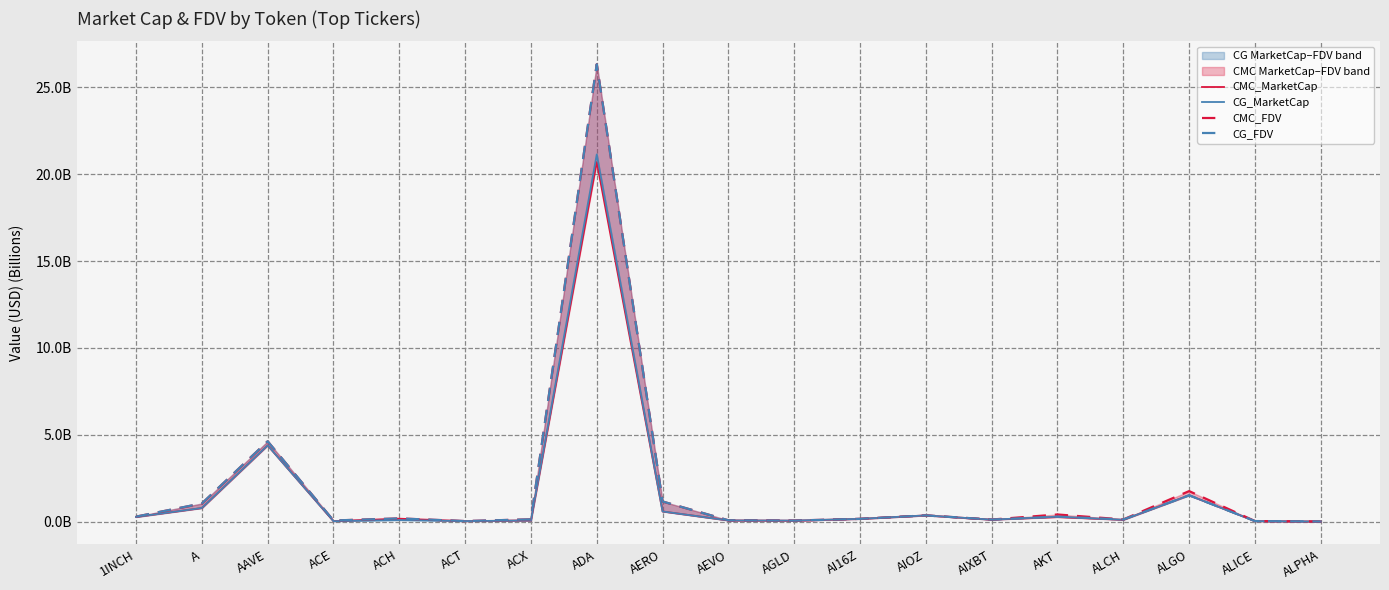

The value of CMC_MarketCap at ACT is 0.0. True or false?

False